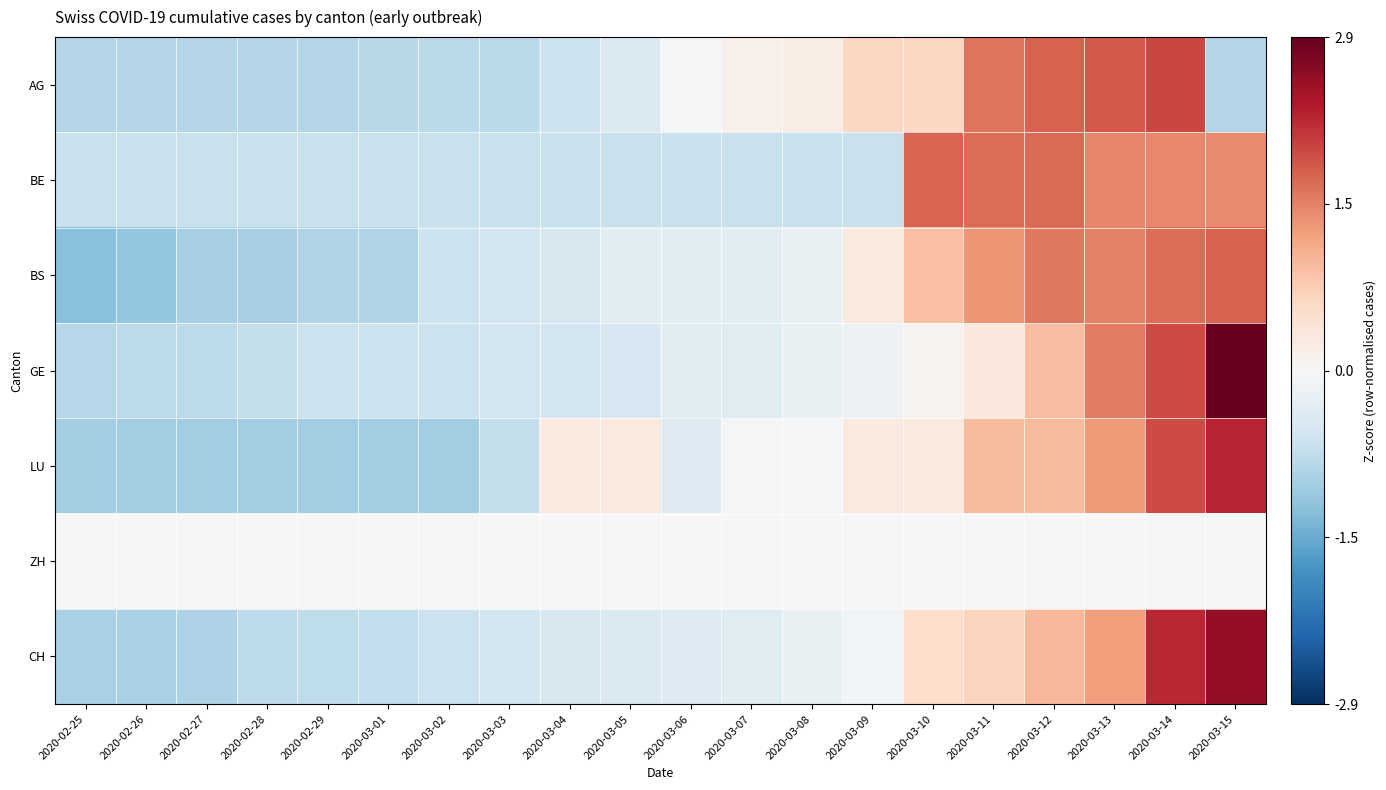

Reading right to left, extract all data points from this chart.

AG: 2020-03-15=-0.9	2020-03-14=1.9	2020-03-13=1.8	2020-03-12=1.7	2020-03-11=1.6	2020-03-10=0.6	2020-03-09=0.6	2020-03-08=0.2	2020-03-07=0.1	2020-03-06=-0.0	2020-03-05=-0.4	2020-03-04=-0.6	2020-03-03=-0.8	2020-03-02=-0.8	2020-03-01=-0.8	2020-02-29=-0.9	2020-02-28=-0.9	2020-02-27=-0.9	2020-02-26=-0.9	2020-02-25=-0.9
BE: 2020-03-15=1.4	2020-03-14=1.4	2020-03-13=1.4	2020-03-12=1.6	2020-03-11=1.6	2020-03-10=1.7	2020-03-09=-0.7	2020-03-08=-0.7	2020-03-07=-0.7	2020-03-06=-0.7	2020-03-05=-0.7	2020-03-04=-0.7	2020-03-03=-0.7	2020-03-02=-0.7	2020-03-01=-0.7	2020-02-29=-0.7	2020-02-28=-0.7	2020-02-27=-0.7	2020-02-26=-0.7	2020-02-25=-0.7
BS: 2020-03-15=1.7	2020-03-14=1.6	2020-03-13=1.5	2020-03-12=1.5	2020-03-11=1.3	2020-03-10=0.9	2020-03-09=0.3	2020-03-08=-0.2	2020-03-07=-0.3	2020-03-06=-0.3	2020-03-05=-0.3	2020-03-04=-0.5	2020-03-03=-0.5	2020-03-02=-0.6	2020-03-01=-0.9	2020-02-29=-0.9	2020-02-28=-1.0	2020-02-27=-1.0	2020-02-26=-1.1	2020-02-25=-1.2
GE: 2020-03-15=2.9	2020-03-14=1.9	2020-03-13=1.5	2020-03-12=0.9	2020-03-11=0.3	2020-03-10=0.1	2020-03-09=-0.2	2020-03-08=-0.2	2020-03-07=-0.4	2020-03-06=-0.4	2020-03-05=-0.5	2020-03-04=-0.6	2020-03-03=-0.6	2020-03-02=-0.6	2020-03-01=-0.6	2020-02-29=-0.6	2020-02-28=-0.7	2020-02-27=-0.8	2020-02-26=-0.8	2020-02-25=-0.8
LU: 2020-03-15=2.2	2020-03-14=1.9	2020-03-13=1.2	2020-03-12=0.9	2020-03-11=0.9	2020-03-10=0.3	2020-03-09=0.3	2020-03-08=-0.0	2020-03-07=-0.0	2020-03-06=-0.4	2020-03-05=0.3	2020-03-04=0.3	2020-03-03=-0.7	2020-03-02=-1.0	2020-03-01=-1.0	2020-02-29=-1.0	2020-02-28=-1.0	2020-02-27=-1.0	2020-02-26=-1.0	2020-02-25=-1.0
ZH: 2020-03-15=0.0	2020-03-14=0.0	2020-03-13=0.0	2020-03-12=0.0	2020-03-11=0.0	2020-03-10=0.0	2020-03-09=0.0	2020-03-08=0.0	2020-03-07=0.0	2020-03-06=0.0	2020-03-05=0.0	2020-03-04=0.0	2020-03-03=0.0	2020-03-02=0.0	2020-03-01=0.0	2020-02-29=0.0	2020-02-28=0.0	2020-02-27=0.0	2020-02-26=0.0	2020-02-25=0.0
CH: 2020-03-15=2.5	2020-03-14=2.2	2020-03-13=1.2	2020-03-12=1.0	2020-03-11=0.6	2020-03-10=0.5	2020-03-09=-0.1	2020-03-08=-0.2	2020-03-07=-0.4	2020-03-06=-0.4	2020-03-05=-0.4	2020-03-04=-0.5	2020-03-03=-0.6	2020-03-02=-0.6	2020-03-01=-0.7	2020-02-29=-0.7	2020-02-28=-0.8	2020-02-27=-0.9	2020-02-26=-0.9	2020-02-25=-1.0